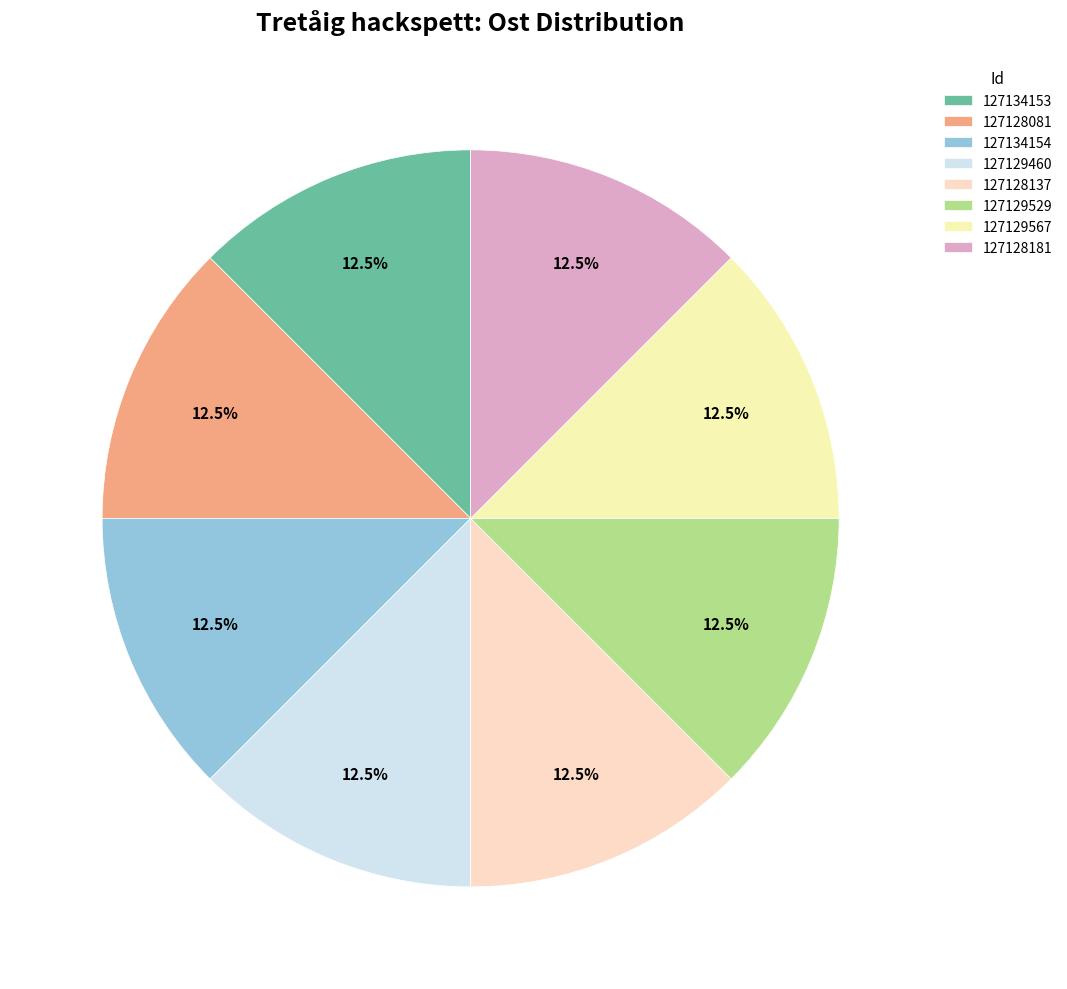

The 127134153 slice represents 3% of the pie. True or false?

False